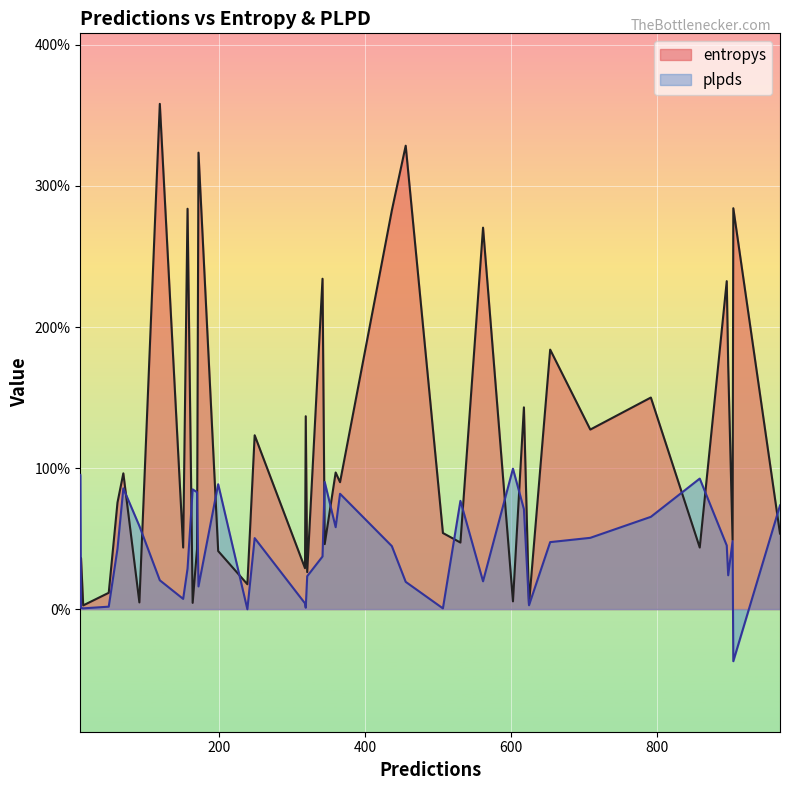

Does the chart display data point markers on the line(s)?

No